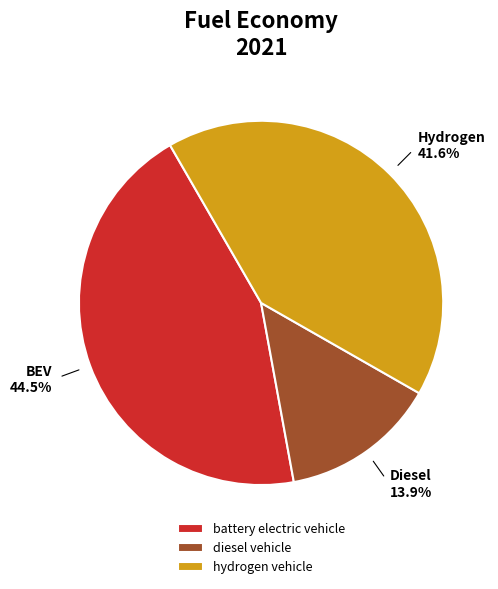

Rank the categories by value from highest to lowest.

battery electric vehicle, hydrogen vehicle, diesel vehicle